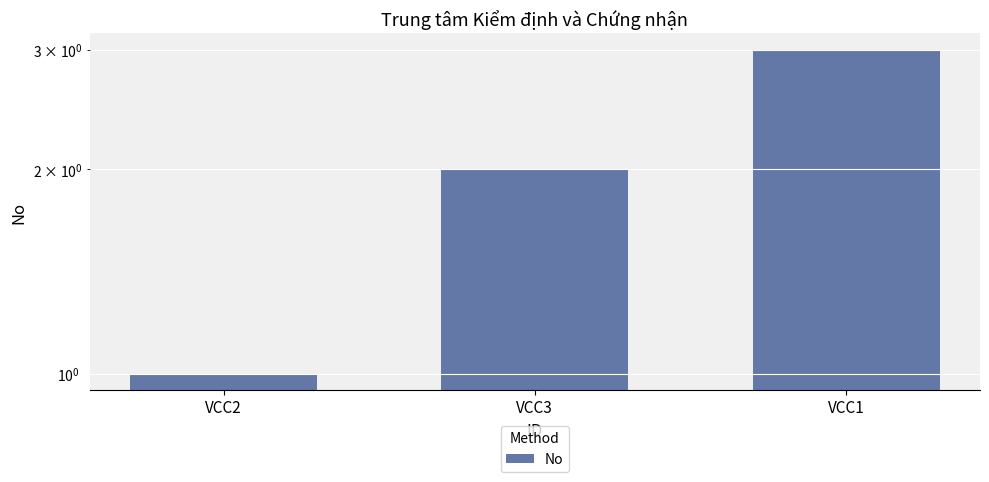

Which category has the highest value across all series?

VCC1